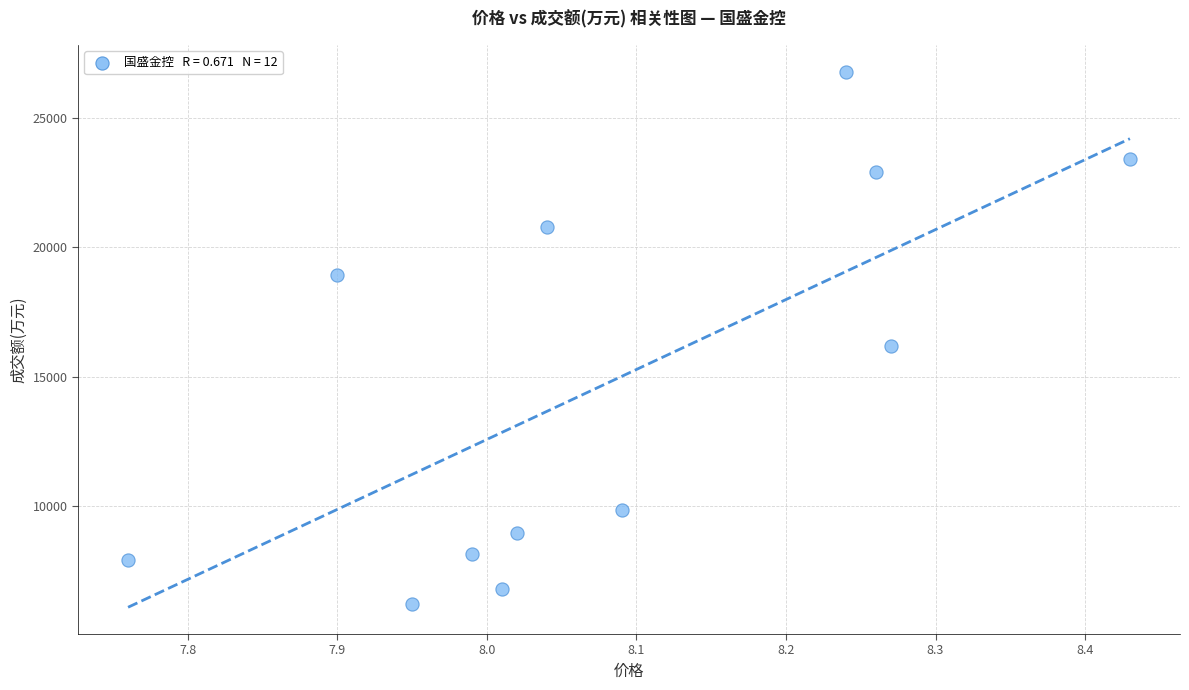

What is the range of Y values (max minus min)?

20536